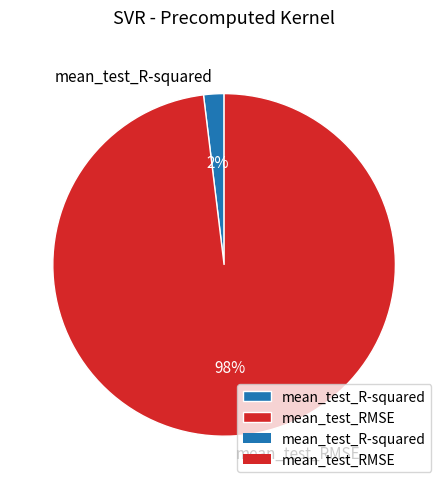

How many slices are in this pie chart?

2